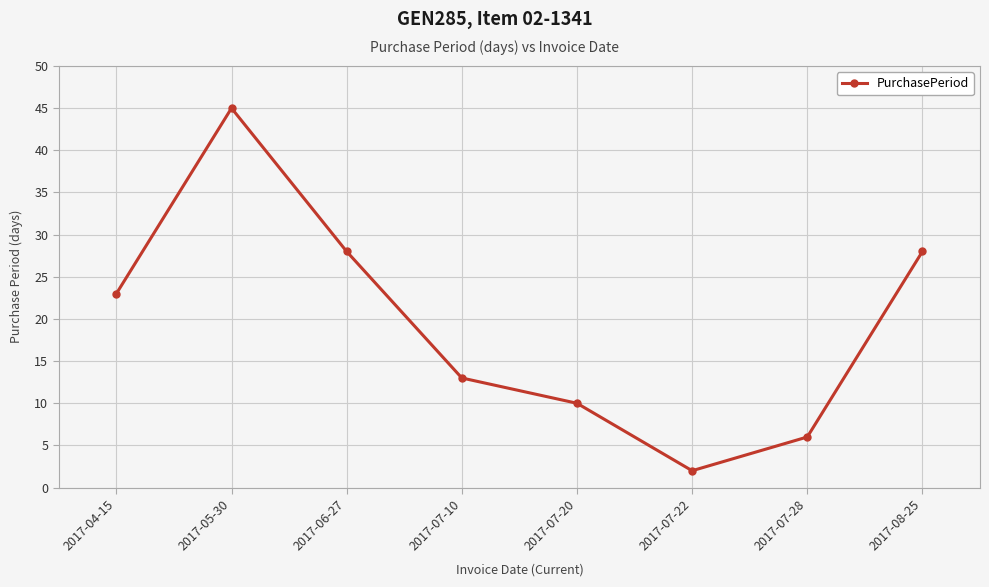

Count the number of categories in the chart.

8